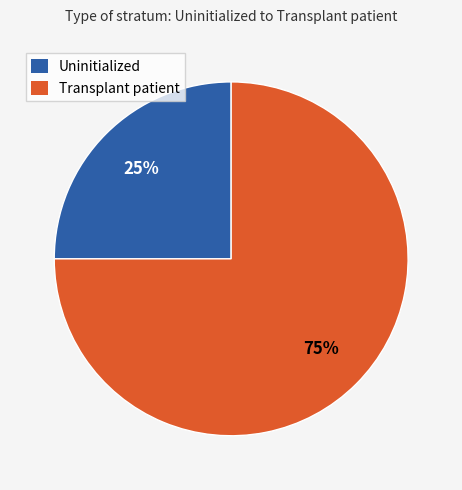

Count the number of slices in the pie.

2